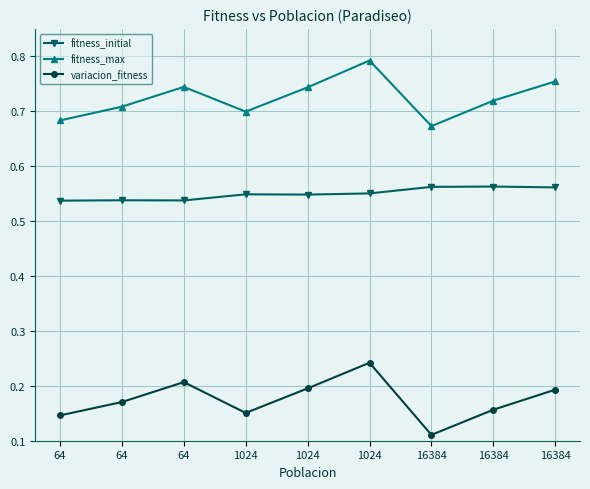

Rank the categories by variacion_fitness value from highest to lowest.

1024, 64, 1024, 16384, 64, 16384, 1024, 64, 16384